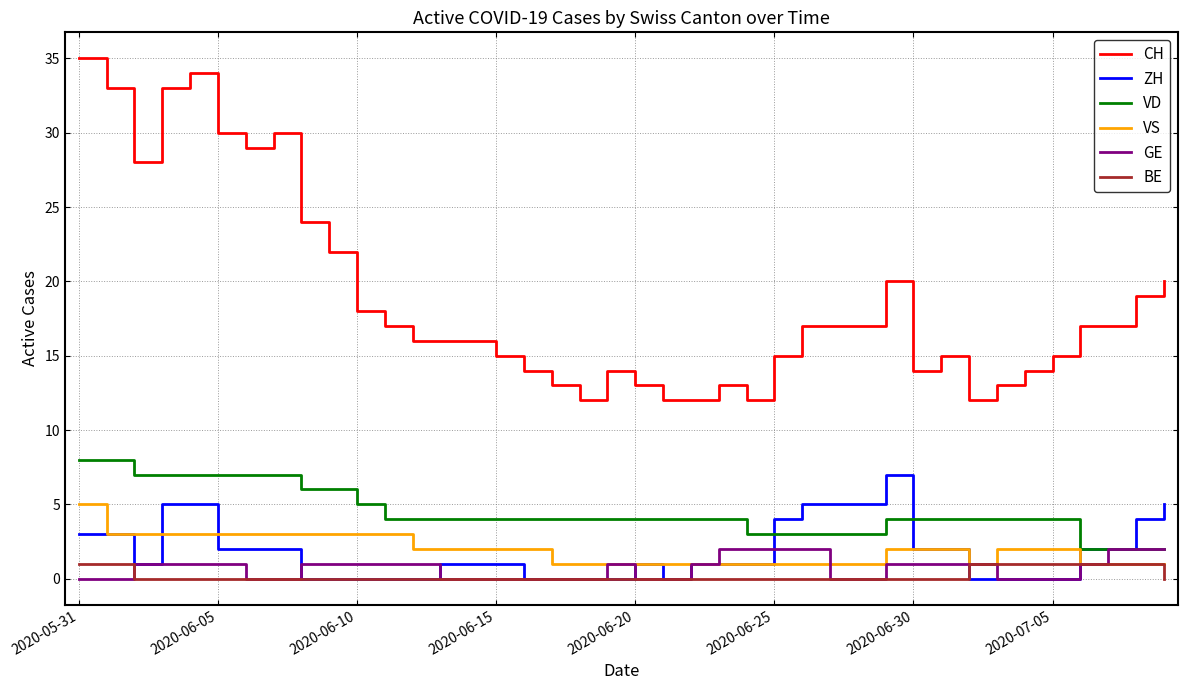

What is the maximum value shown in the chart?

35